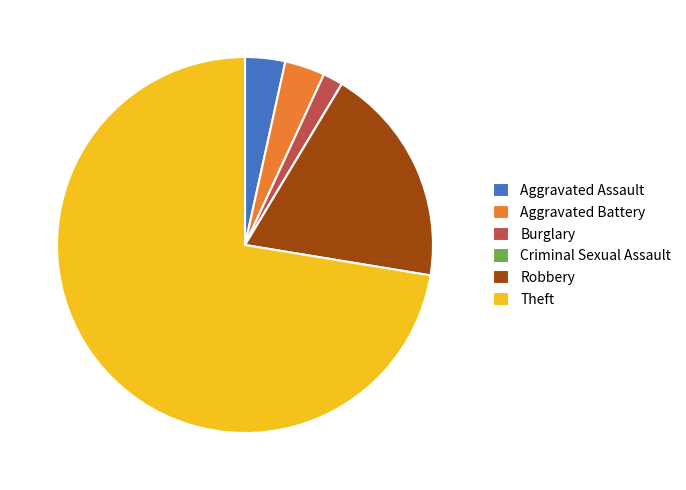

What is the majority slice?

Theft